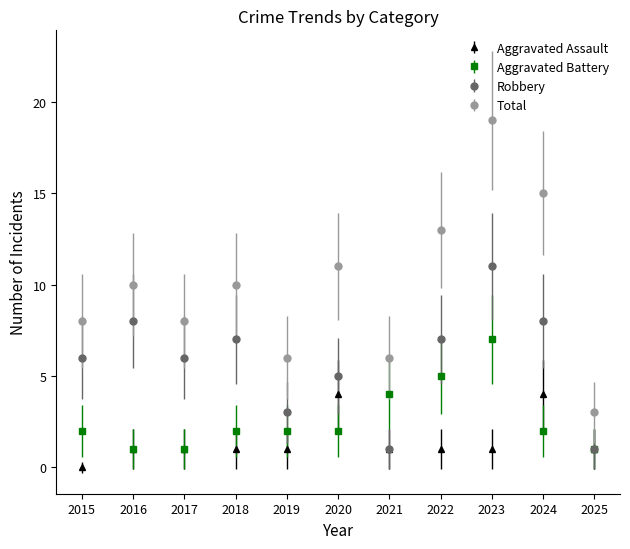

True or false: Total and Aggravated Assault intersect in this chart.

False